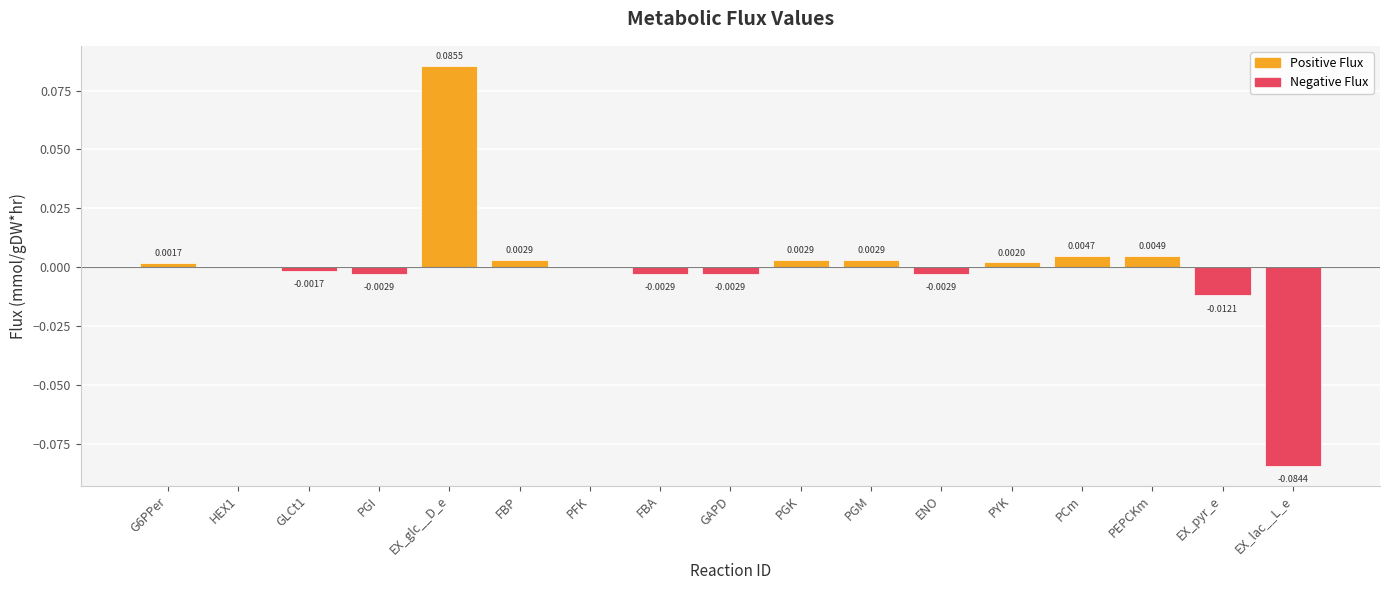

Which category has the highest value across all series?

EX_glc__D_e